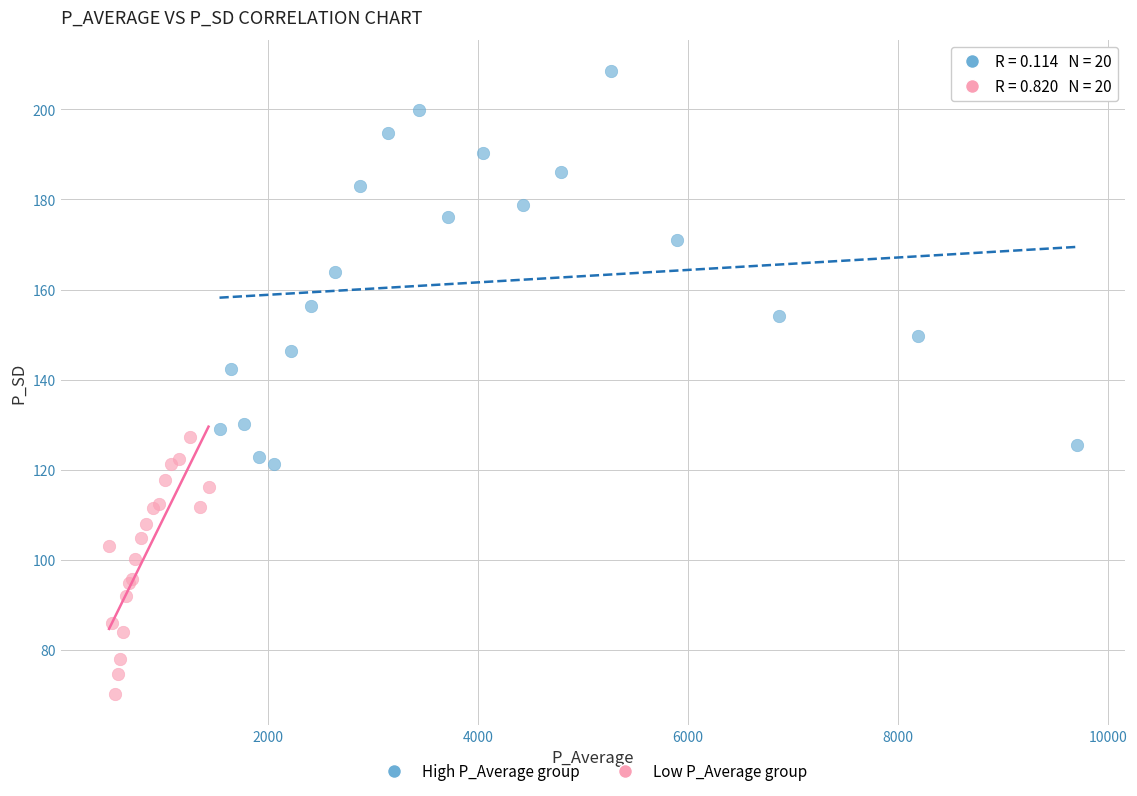

Which series contains the highest Y value?

High P_Average group